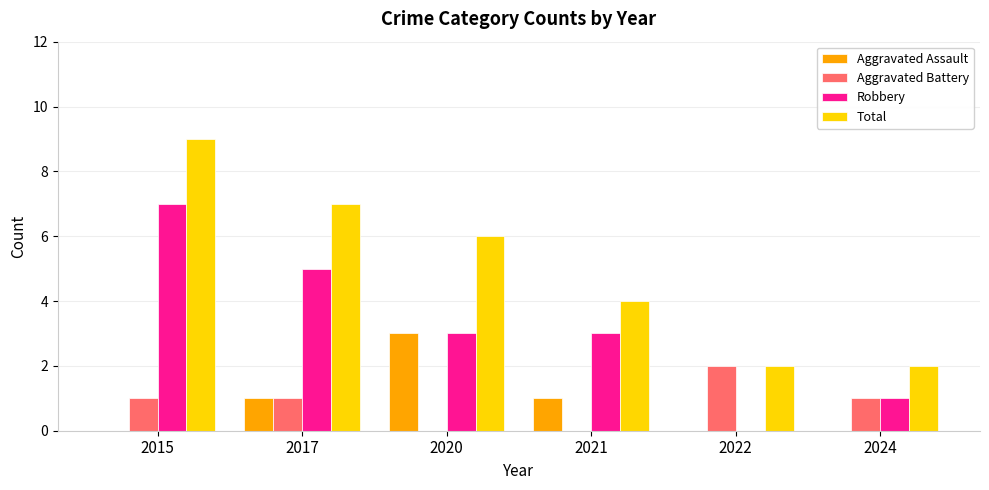

Is it true that Total equals 6 at 2020?

True